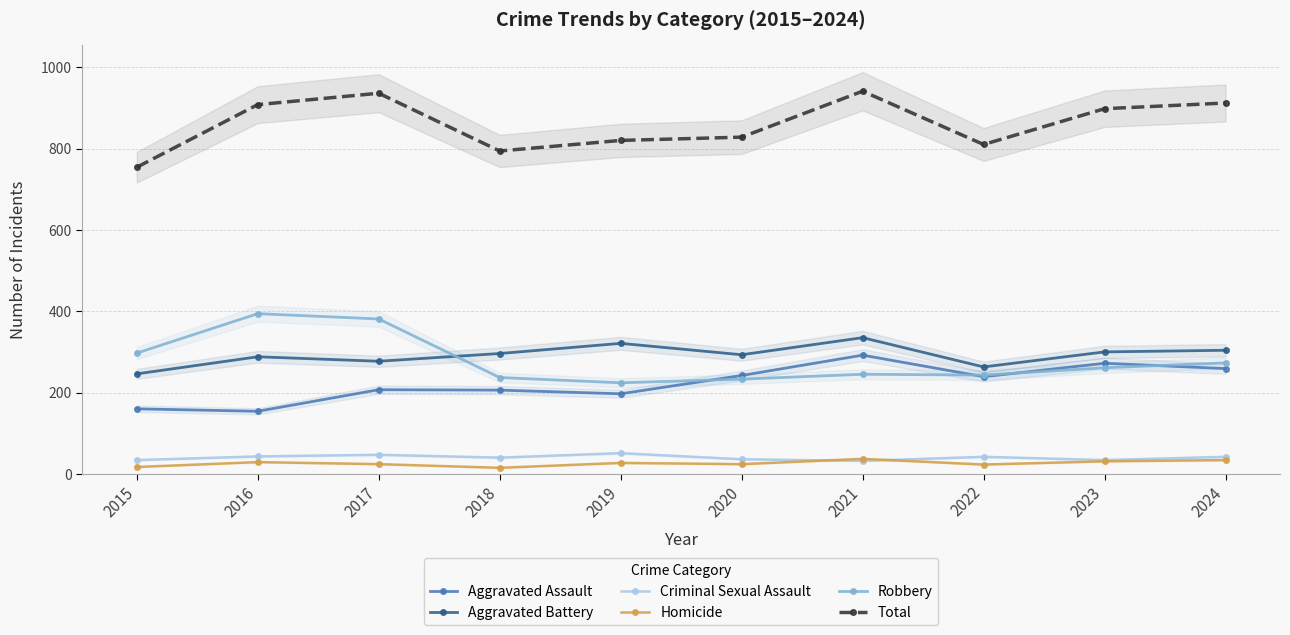

At which label is Homicide closest to 26?

2019